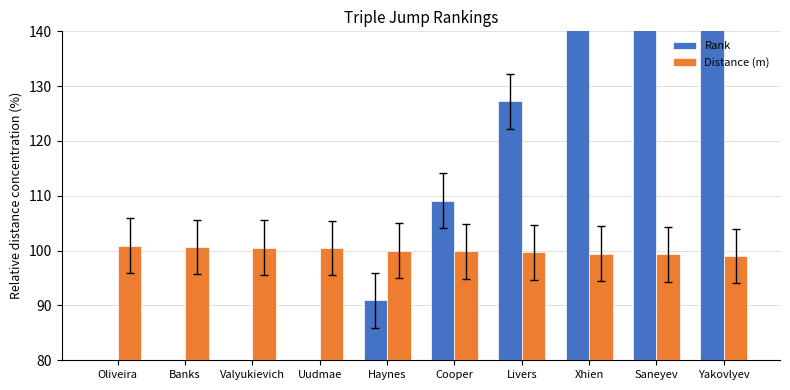

Reading left to right, what are all the values shown in this chart?

Rank: Oliveira=18.2	Banks=36.4	Valyukievich=54.5	Uudmae=72.7	Haynes=90.9	Cooper=109.1	Livers=127.3	Xhien=145.5	Saneyev=163.6	Yakovlyev=181.8
Distance (m): Oliveira=100.9	Banks=100.7	Valyukievich=100.5	Uudmae=100.5	Haynes=100.0	Cooper=99.9	Livers=99.7	Xhien=99.4	Saneyev=99.3	Yakovlyev=99.0